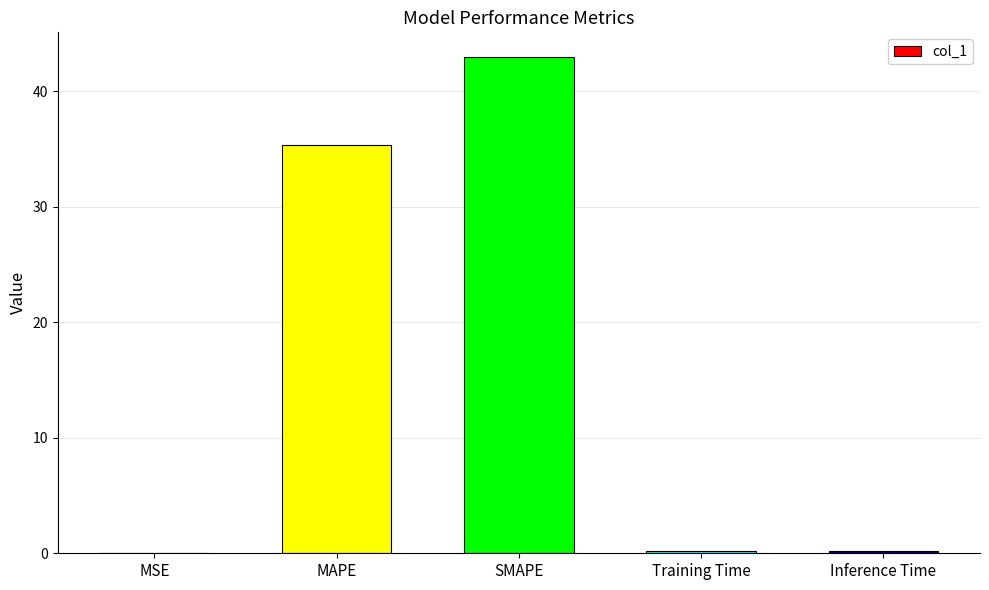

Where is the data nearest to the value 21?

MAPE